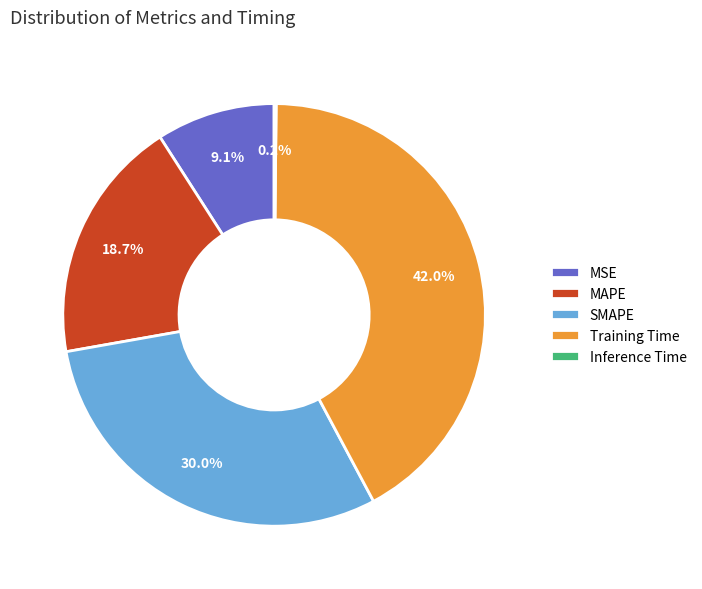

Which category has the biggest portion of the pie?

Training Time